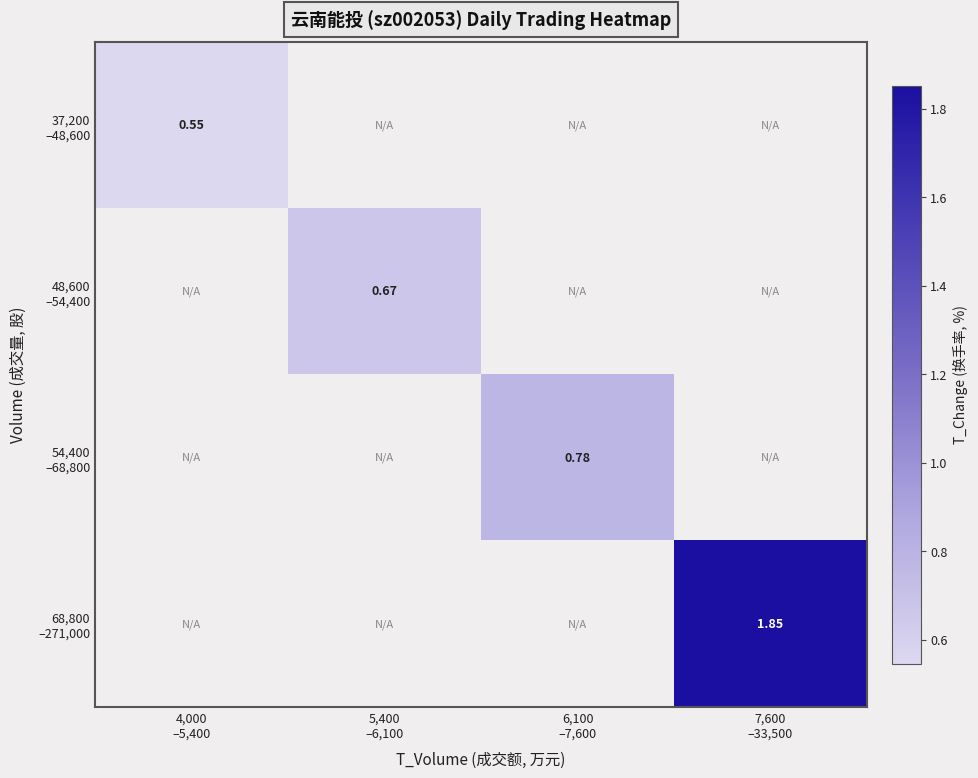

At how many categories does at least one series exceed 0?

4